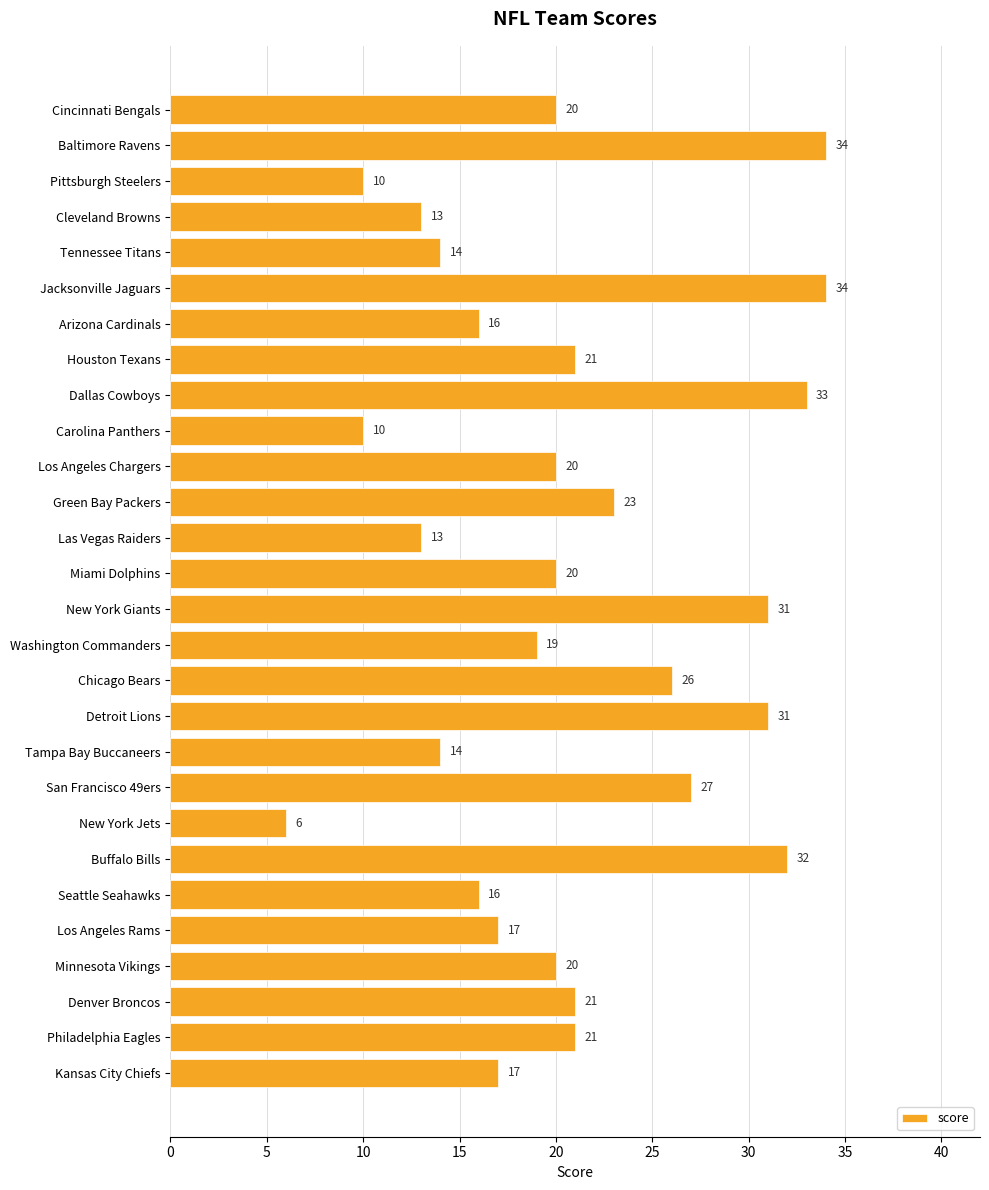

True or false: the data shows 20 at Minnesota Vikings.

True